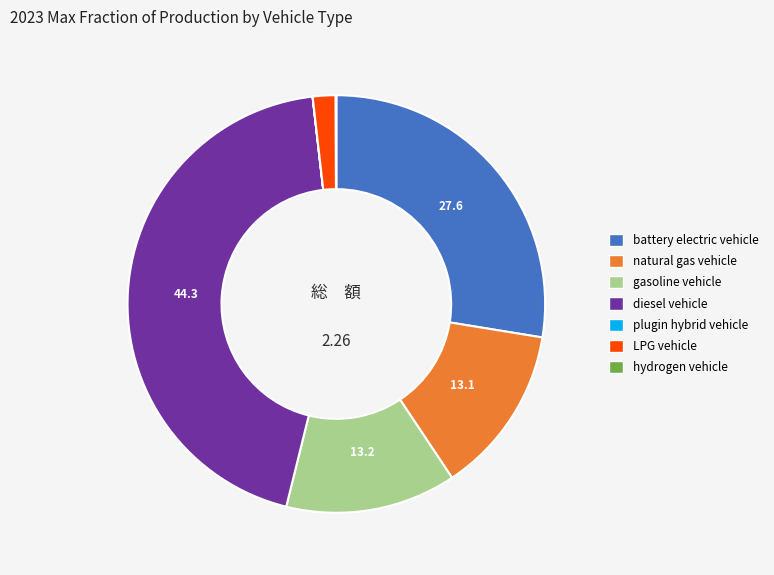

What is the largest slice in the pie chart?

diesel vehicle